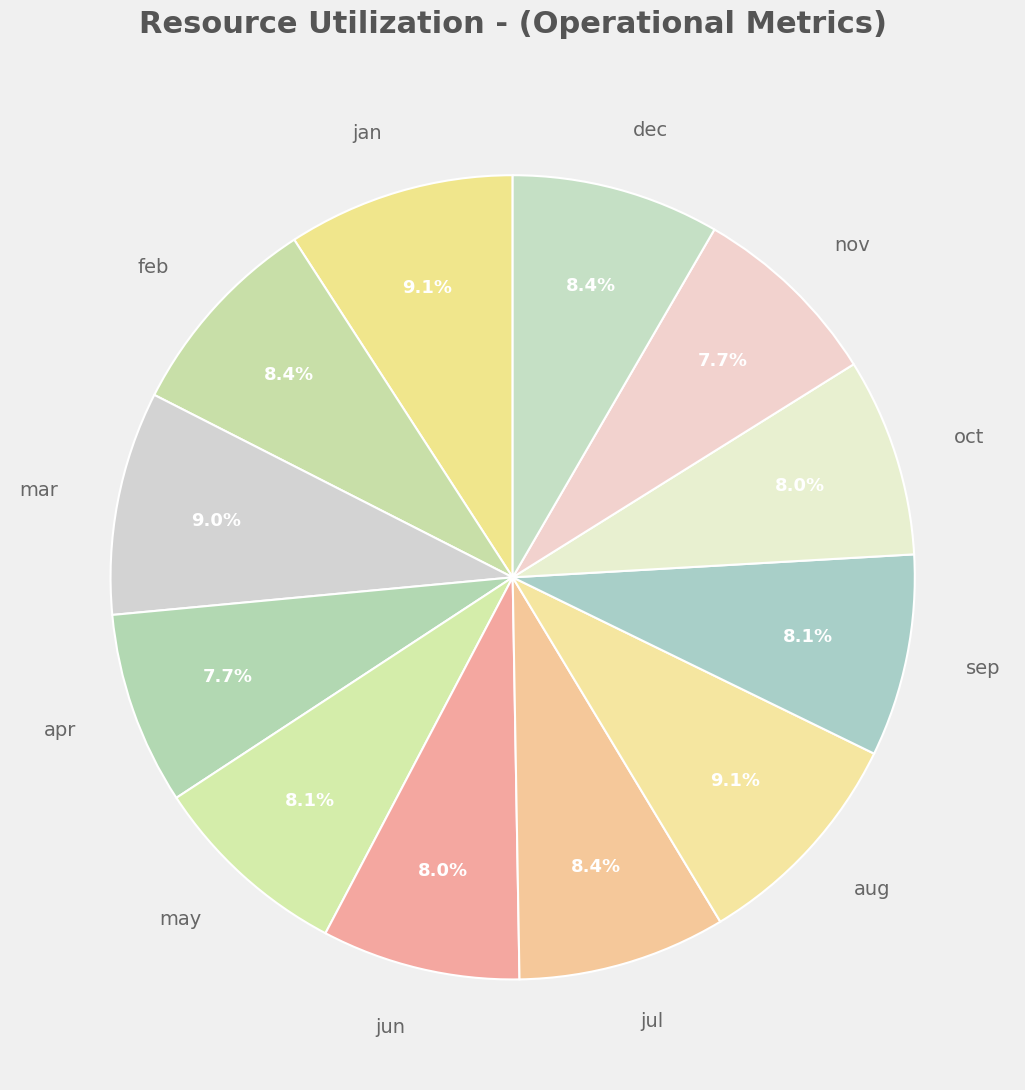

Is it true that apr is 8% of the pie?

True